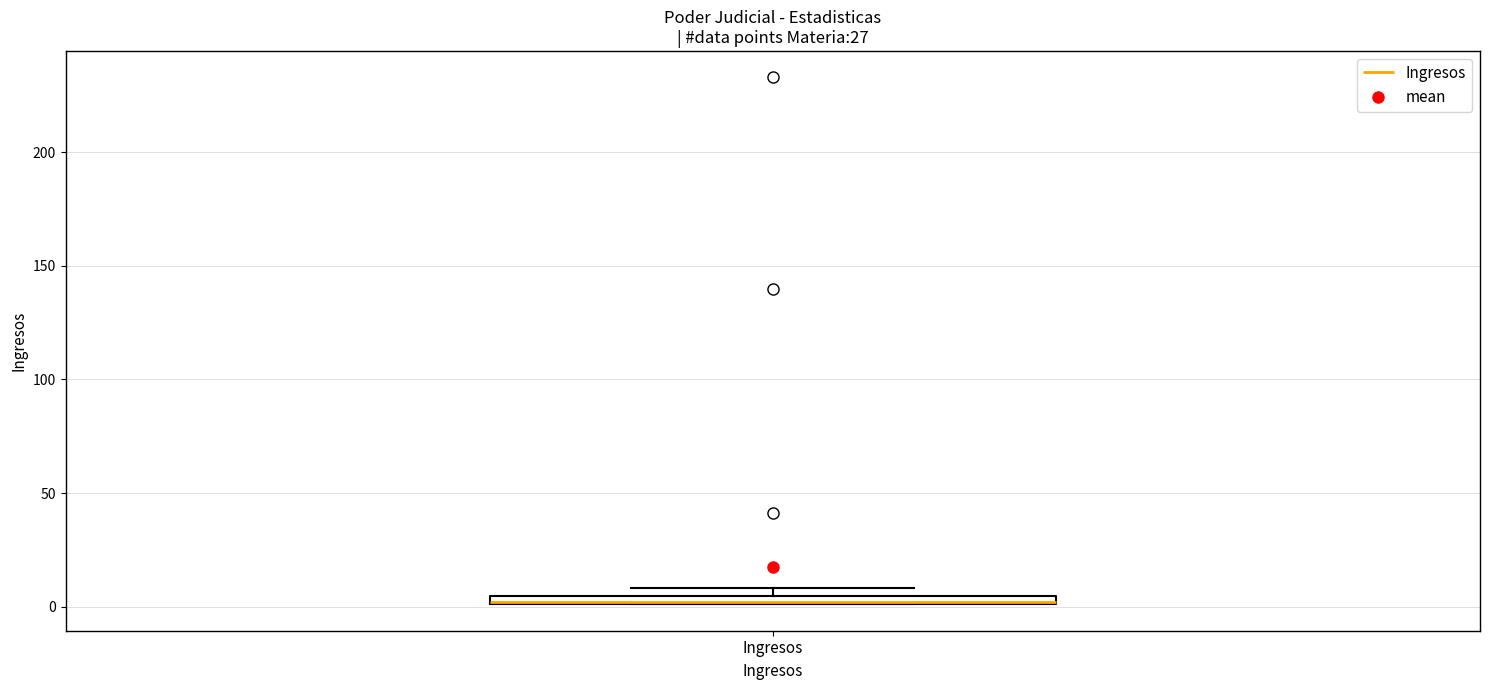

Where is the lower edge of the box for Ingresos on the y-axis? The values are not printed on the chart, so give them approximately, as read against the axis.

0